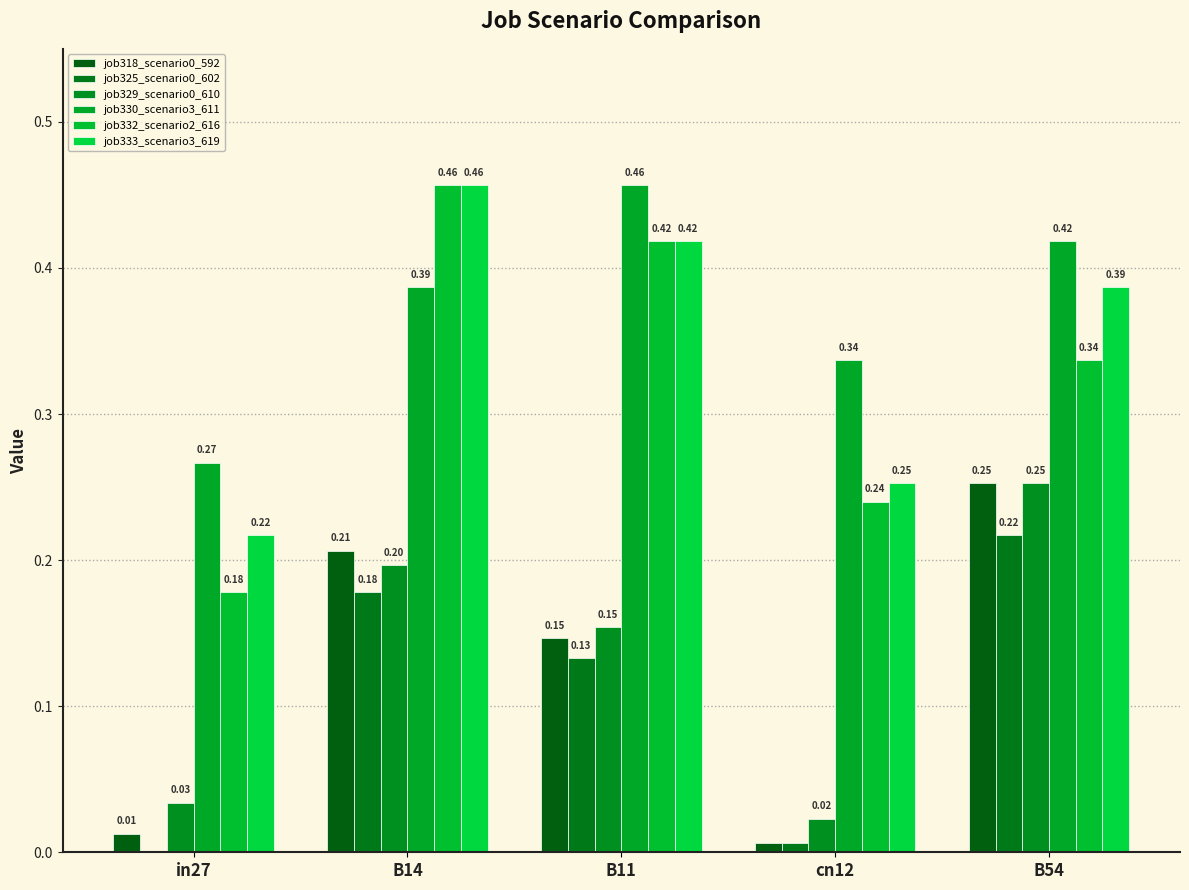

Does the chart contain stacked bars?

No